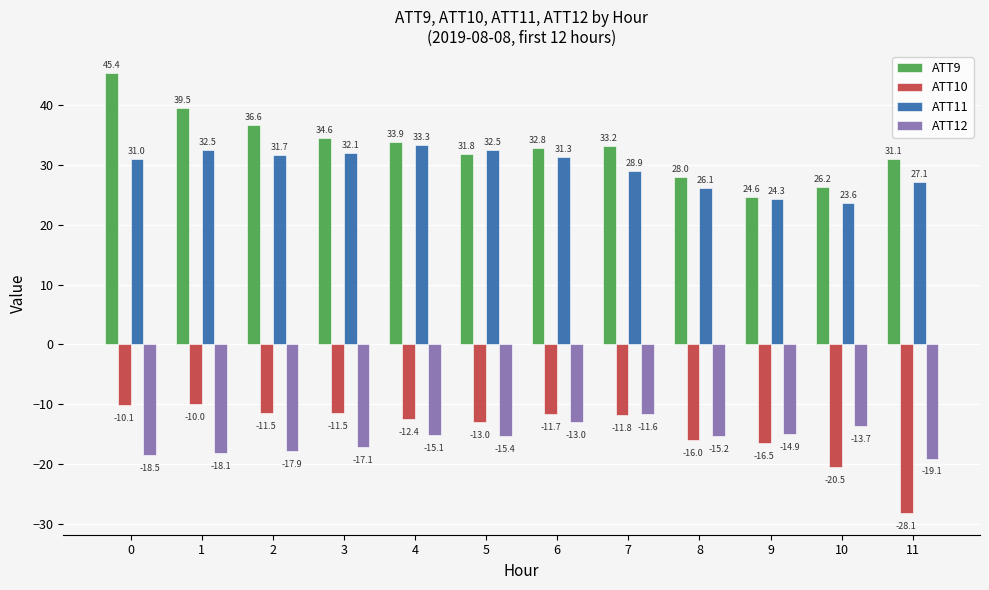

Does the chart contain stacked bars?

No